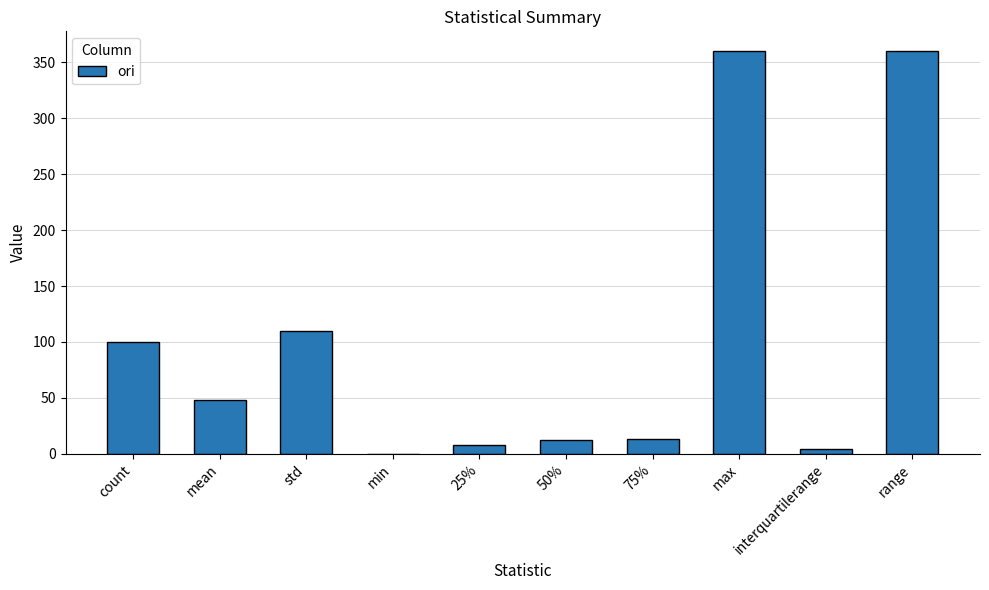

What is the ratio of the value at 75% to the value at 50%?

1.1